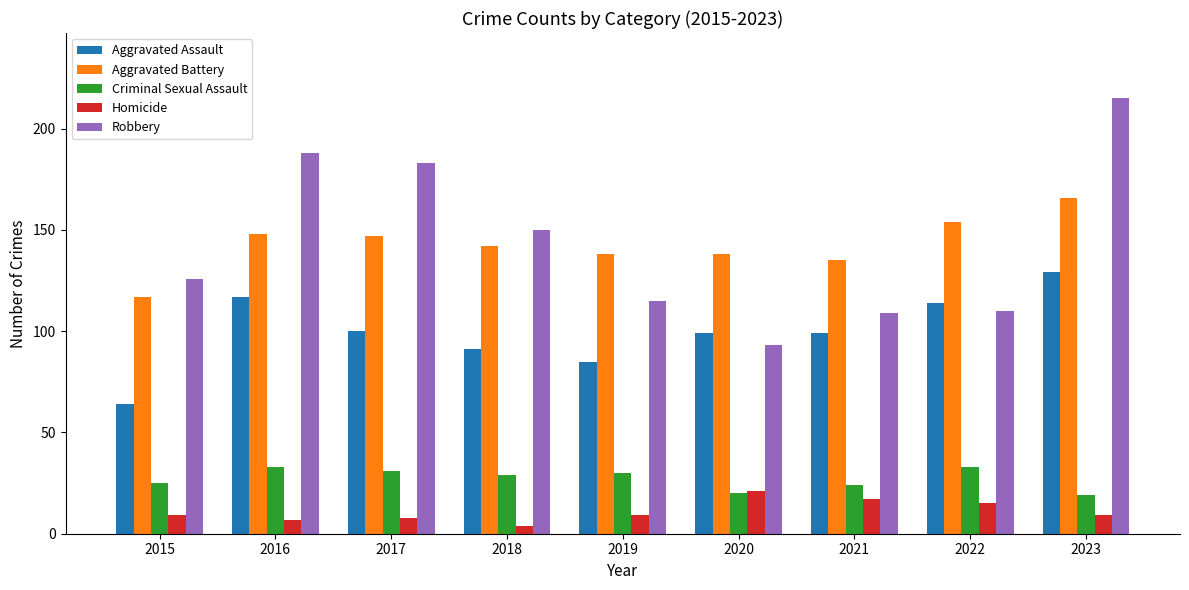

What is the value of the Aggravated Assault bar at the 6th from the left?

99